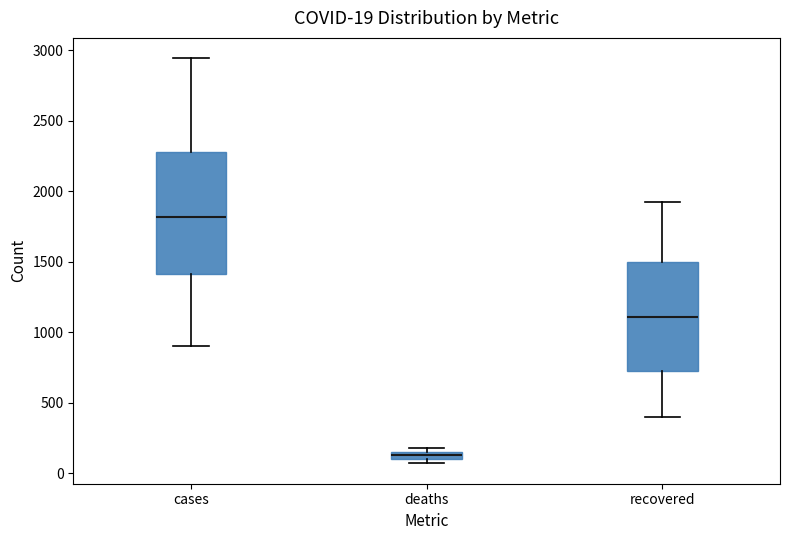

Comparing the boxes themselves (not the whiskers), which one is the tallest?

cases